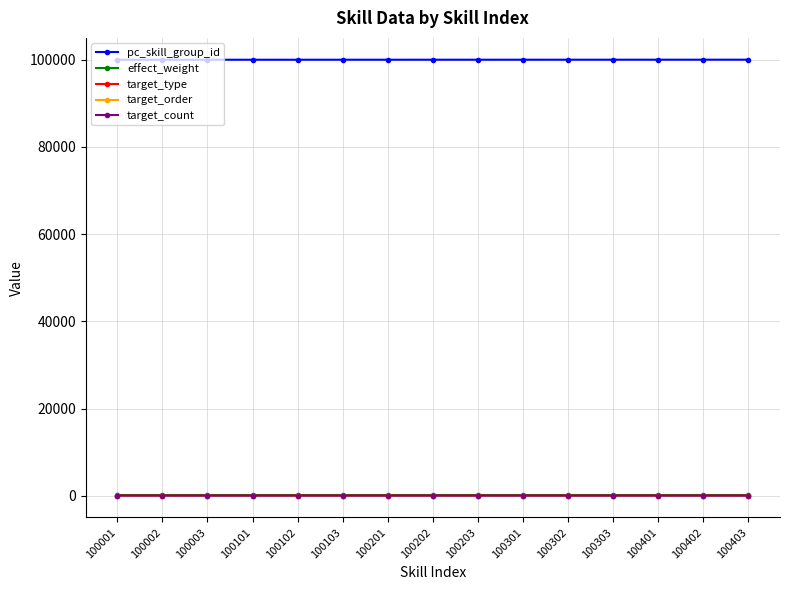

What is the maximum value shown in the chart?

100015